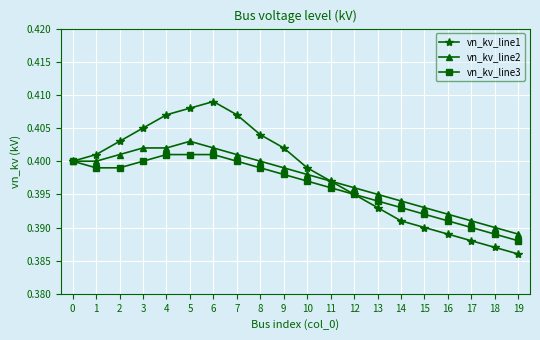

Does the chart have visible grid lines?

Yes